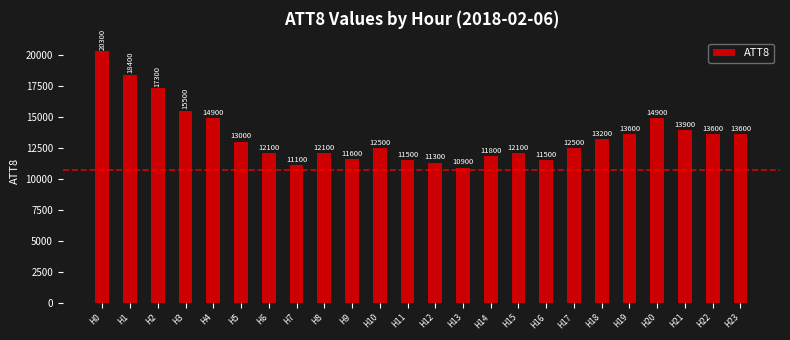

Which has a higher value, H11 or H2?

H2